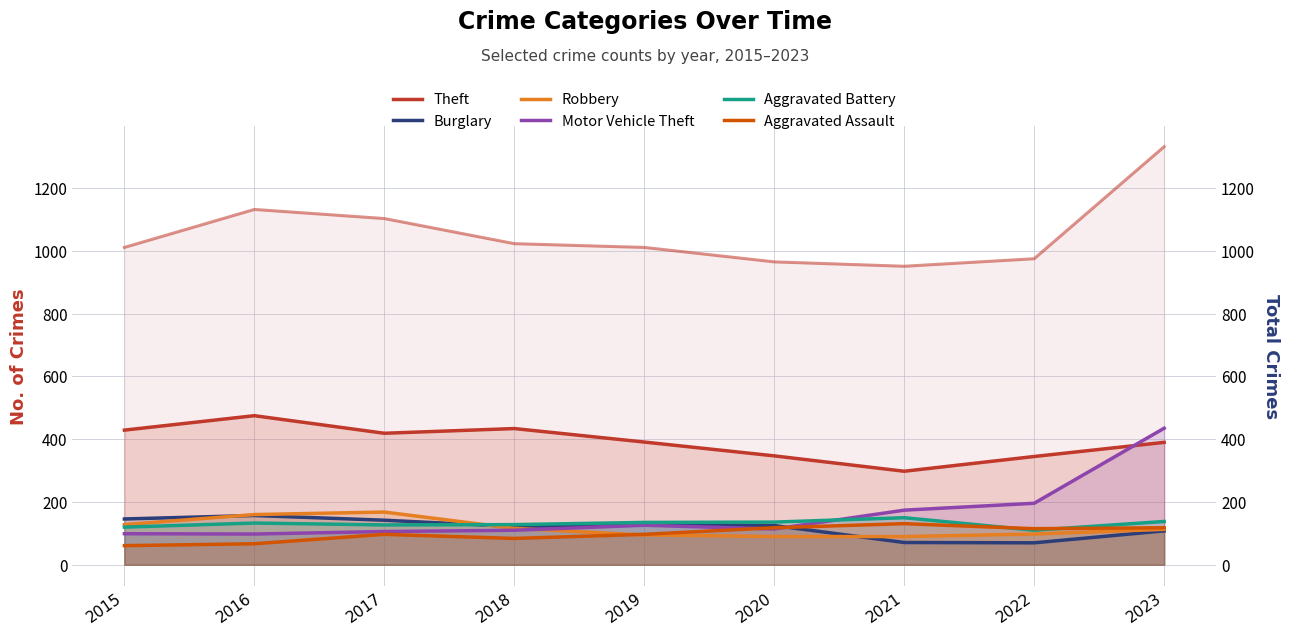

True or false: Theft has a value of 91 at 2015.

False